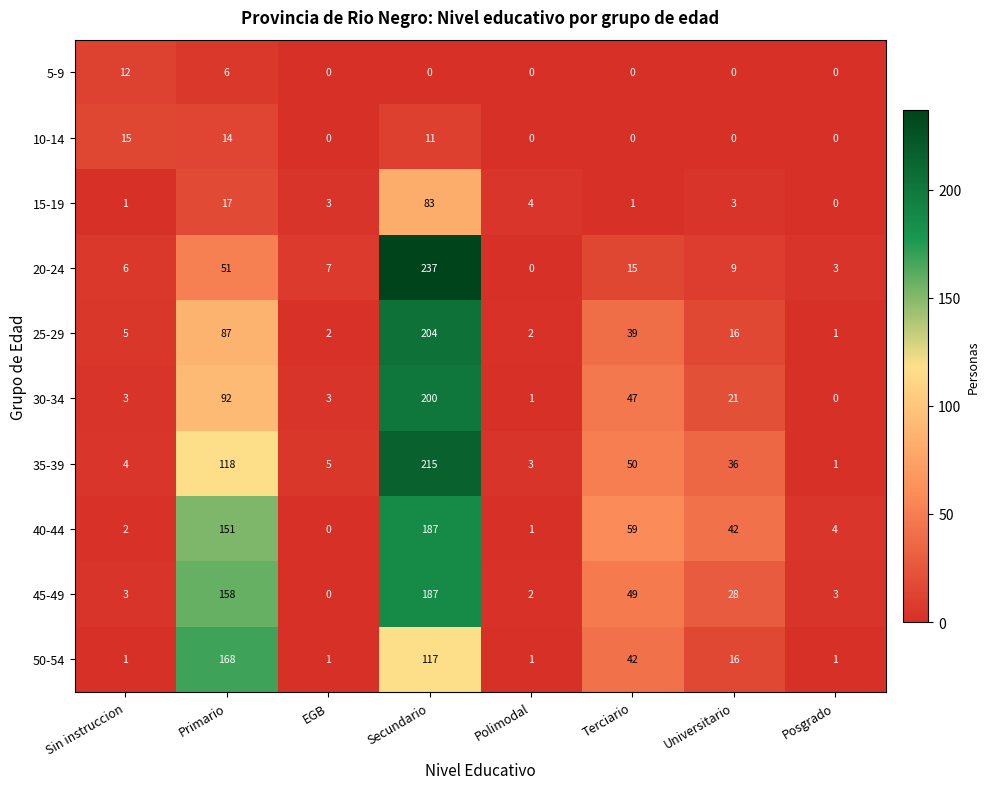

What value does the 25-29 series have at Universitario, to the nearest 10?

20